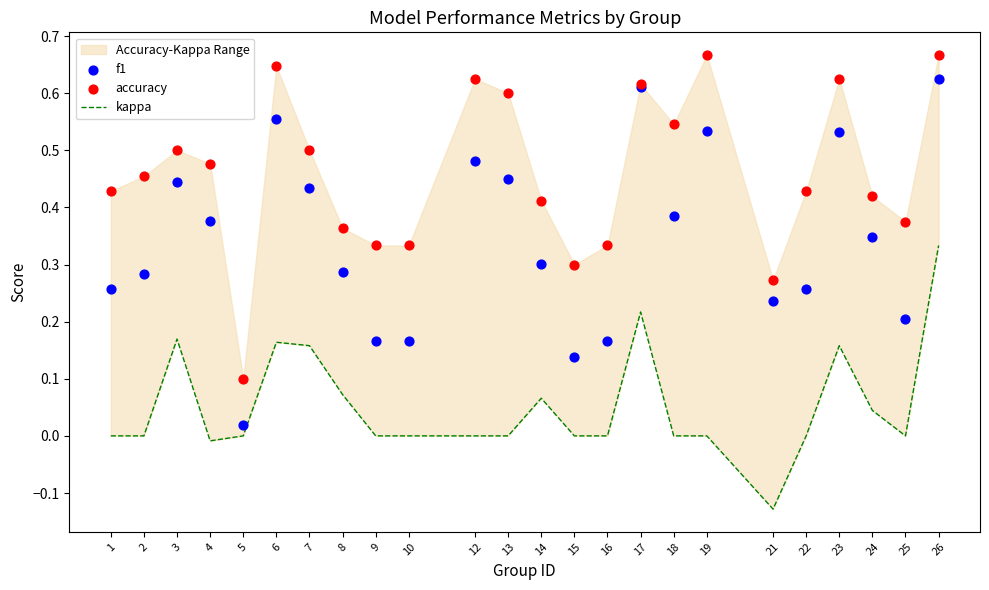

What are all the series names shown in the legend?

kappa, f1, accuracy